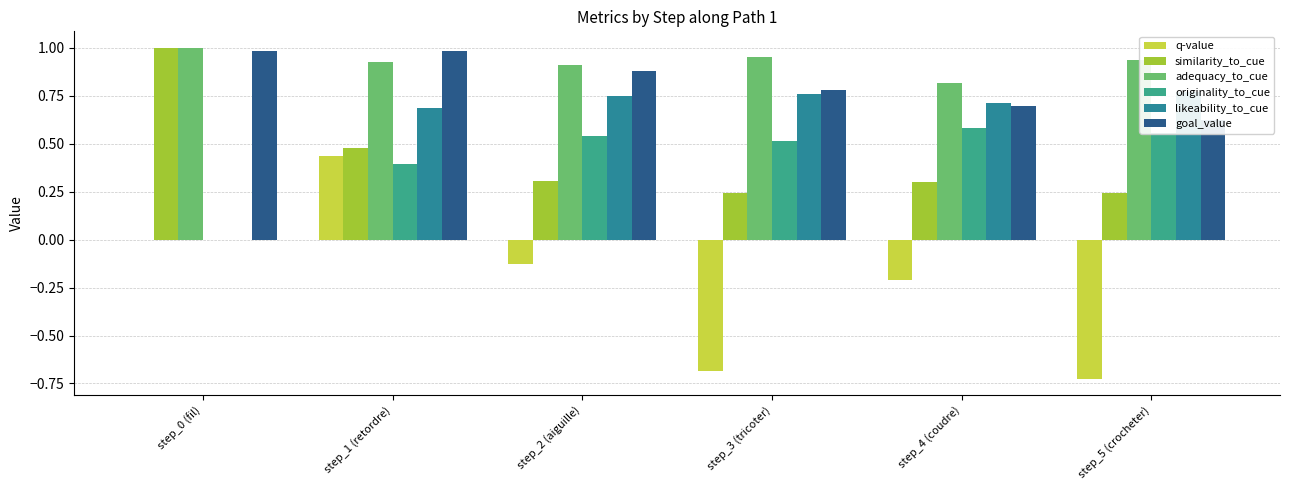

Is it true that originality_to_cue equals 0.6 at step_1 (retordre)?

False